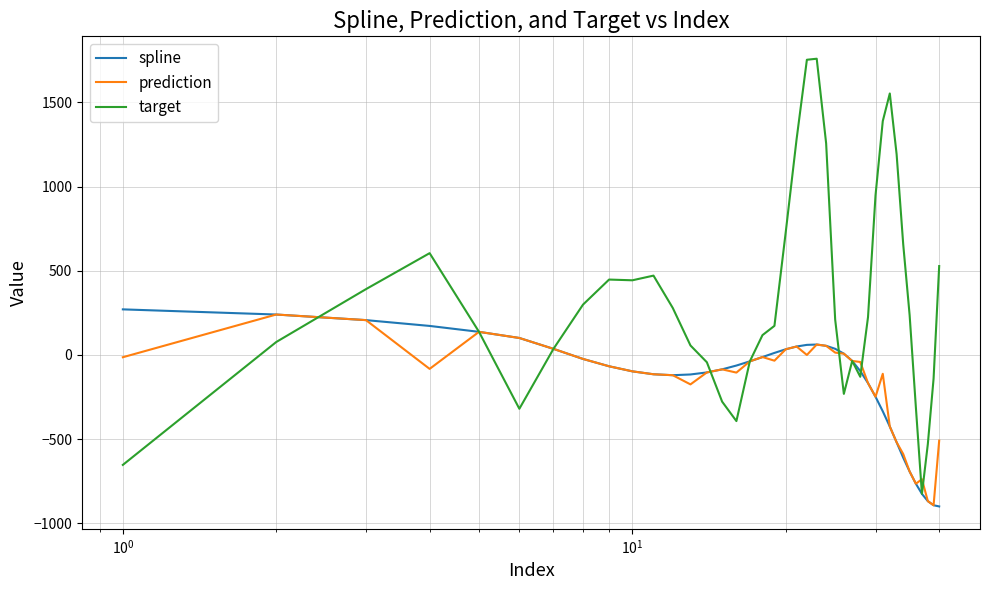

Which series has the largest range (max minus min)?

target